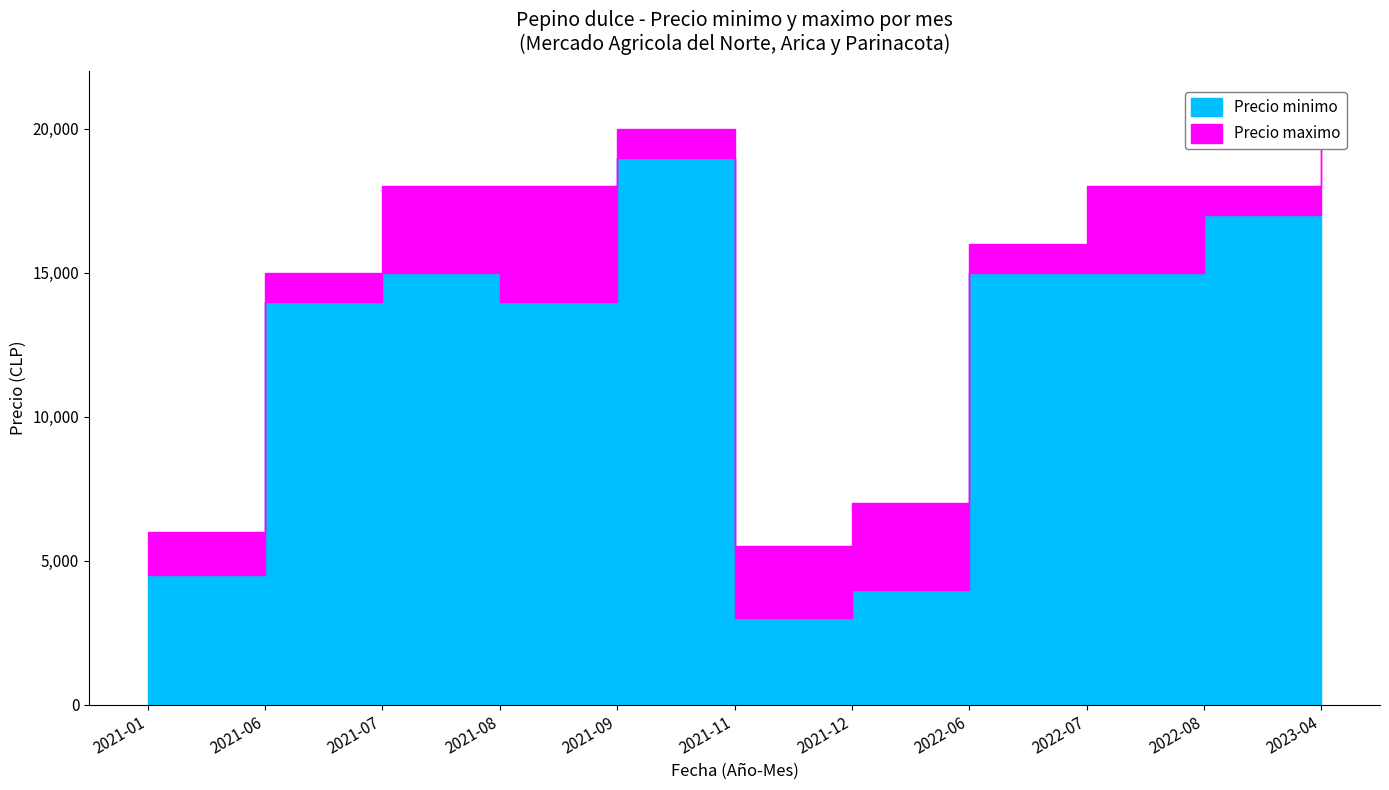

What is the sum of all Precio maximo values?

161500